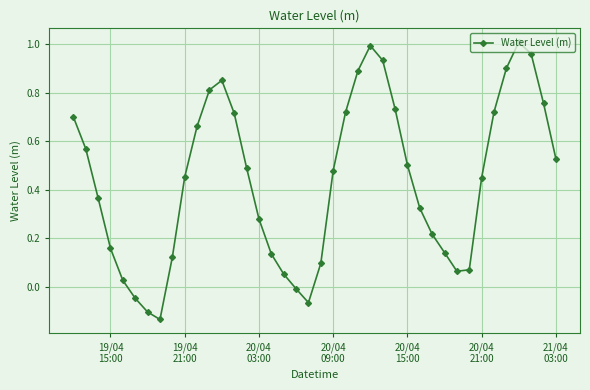

How many interior local peaks (higher than both neighbors) does the data have?

3